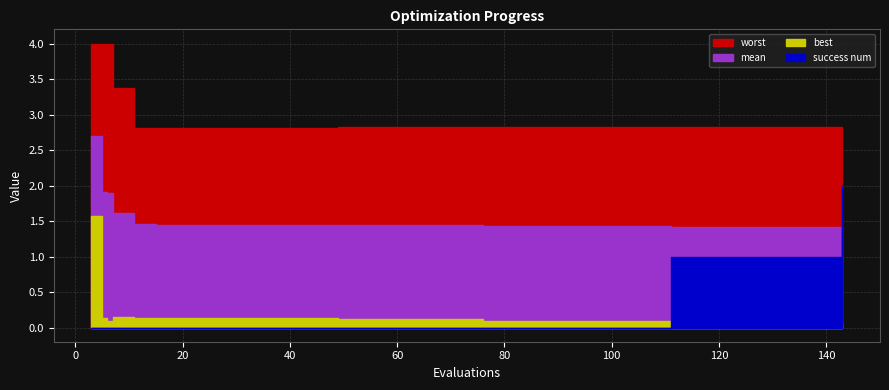

What is the difference between the second highest and minimum values in the worst series?

1.2